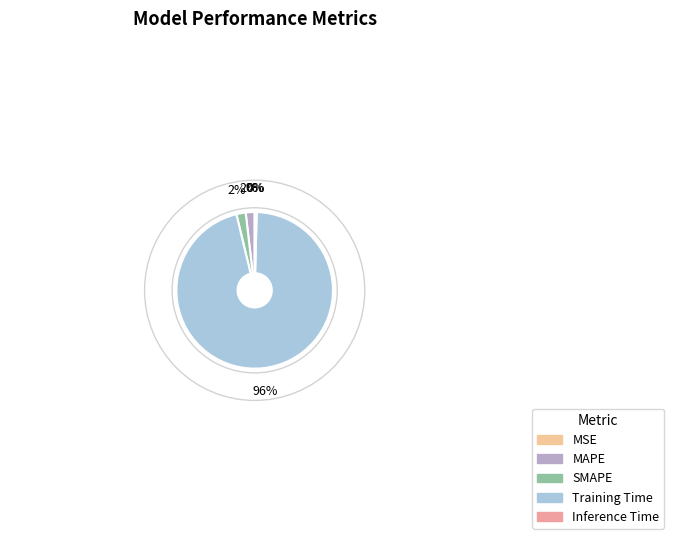

Combined, do SMAPE and Training Time account for over 50%?

Yes